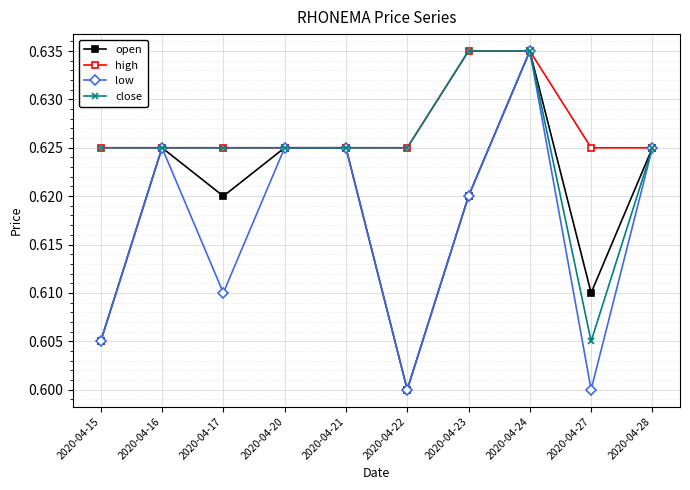

True or false: high has a value of 1.1 at 2020-04-22.

False